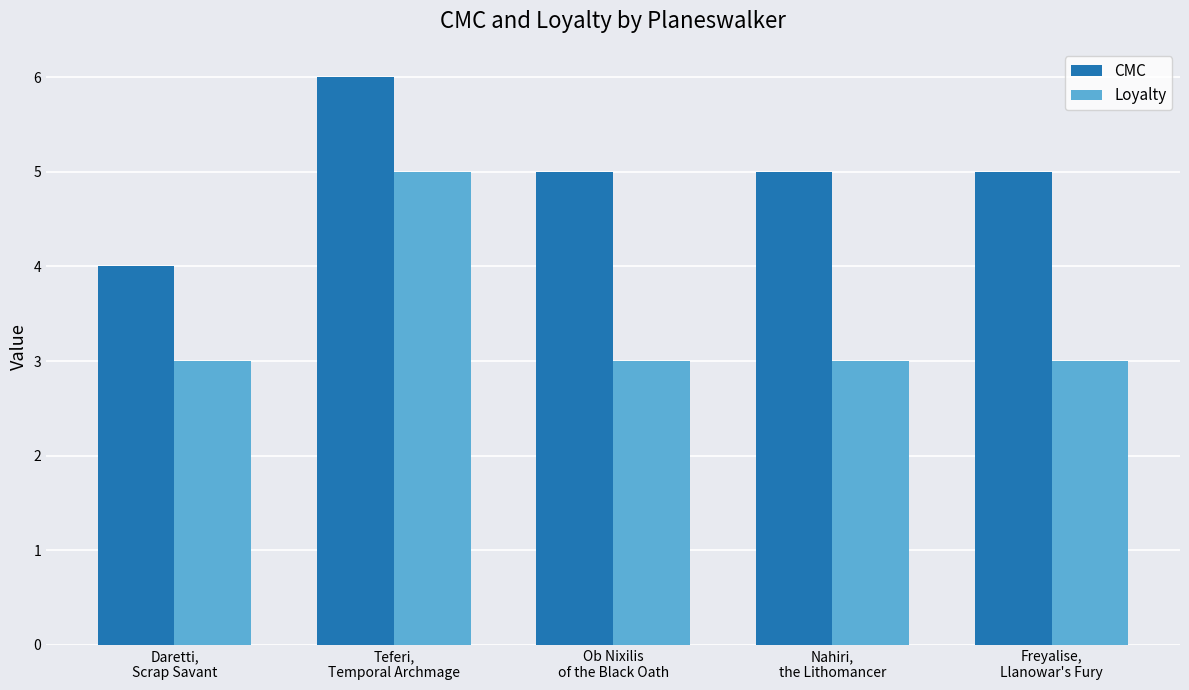

What is the total value across all series at Nahiri,
the Lithomancer?

8